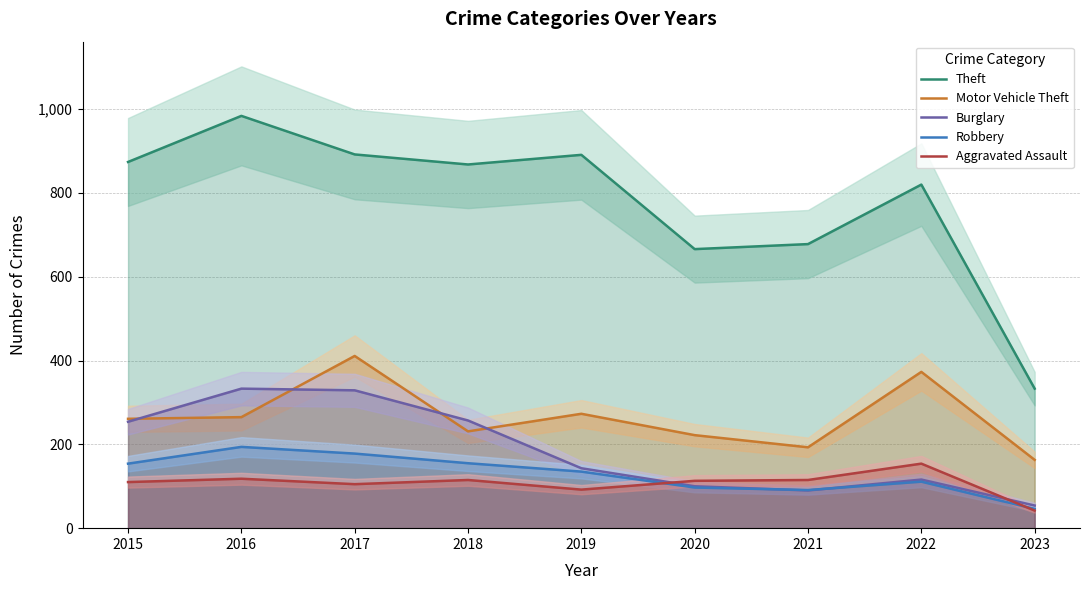

Reading left to right, what are all the values shown in this chart?

Theft: 2015=874	2016=984	2017=892	2018=868	2019=891	2020=666	2021=678	2022=820	2023=333
Motor Vehicle Theft: 2015=261	2016=265	2017=411	2018=231	2019=273	2020=222	2021=193	2022=373	2023=163
Burglary: 2015=254	2016=333	2017=329	2018=257	2019=143	2020=100	2021=90	2022=116	2023=54
Robbery: 2015=154	2016=194	2017=178	2018=155	2019=135	2020=97	2021=91	2022=111	2023=46
Aggravated Assault: 2015=110	2016=118	2017=105	2018=115	2019=92	2020=113	2021=115	2022=154	2023=42